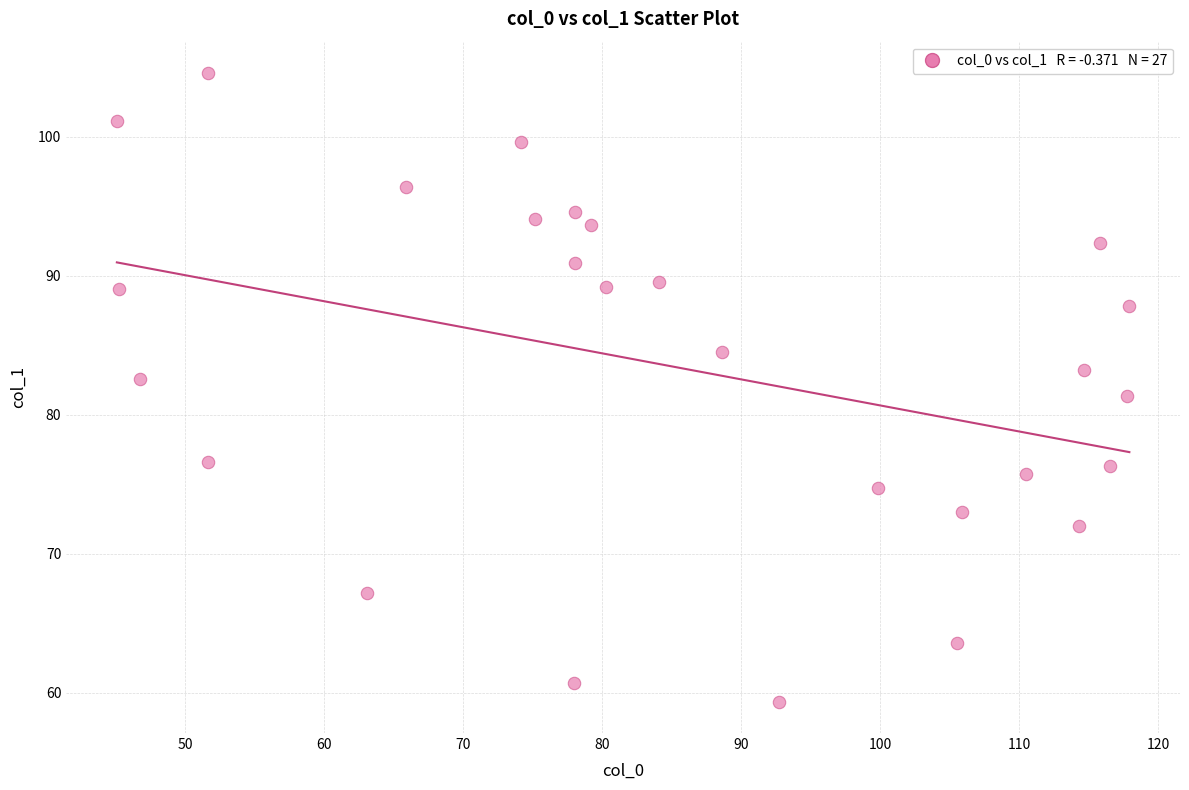

What is the range of Y values (max minus min)?

45.2